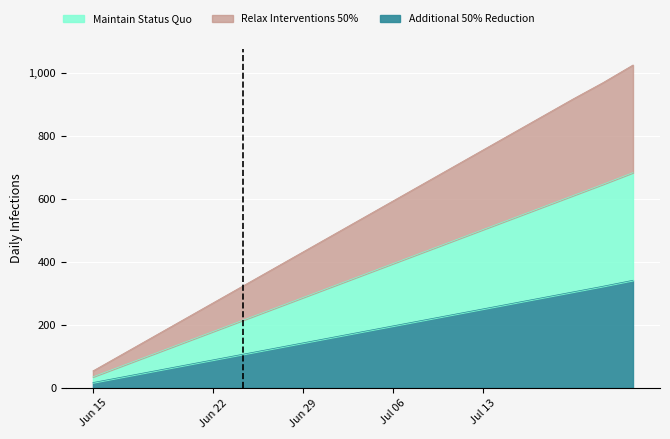

What are all the series names shown in the legend?

Additional 50% Reduction, Maintain Status Quo, Relax Interventions 50%